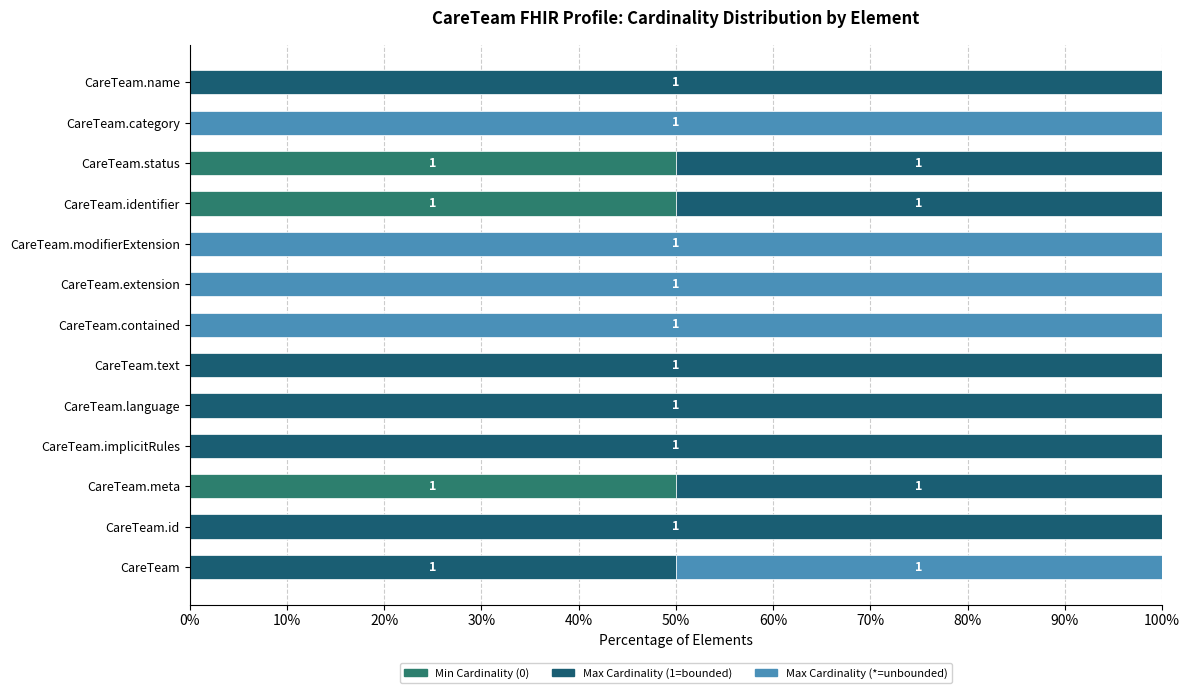

How many data points does each series have?

13